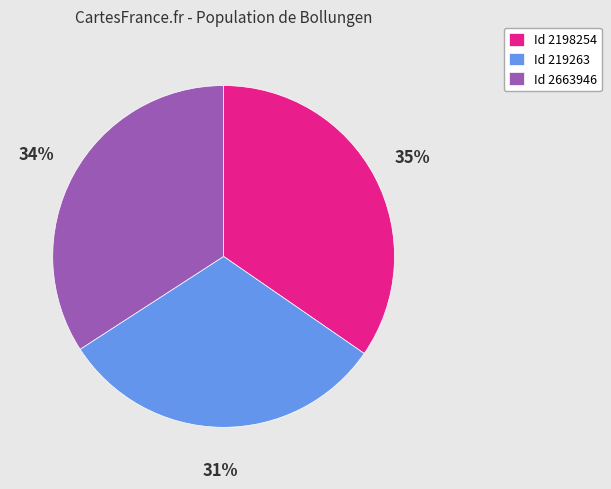

To the nearest percent, what portion does Id 2198254 represent?

35%